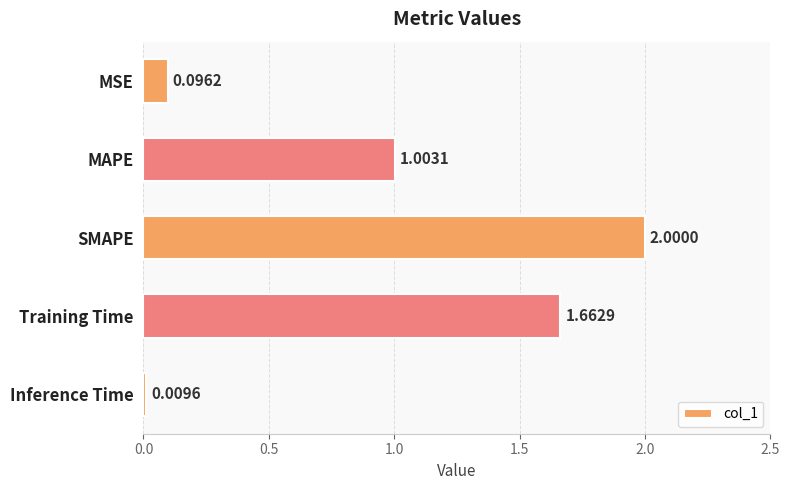

Rank the categories by value from lowest to highest.

Inference Time, MSE, MAPE, Training Time, SMAPE